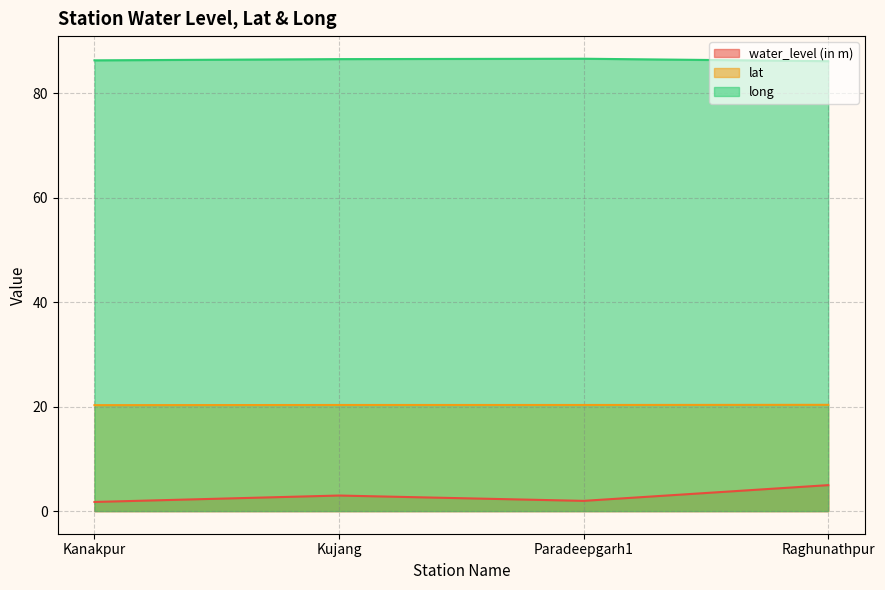

Rank the series by their maximum value, from highest to lowest.

long, lat, water_level (in m)